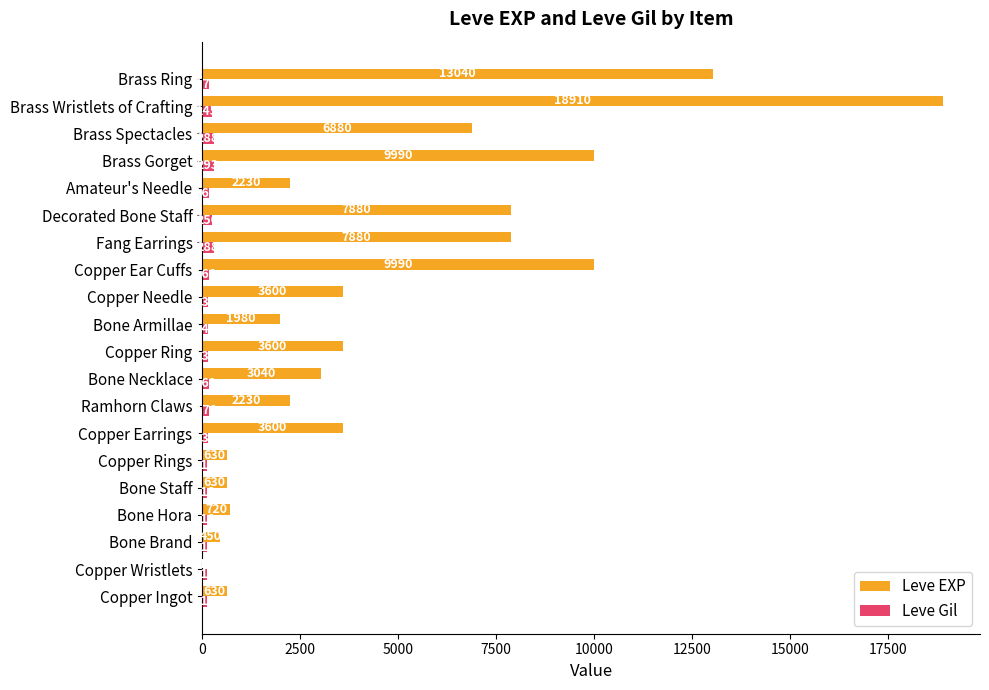

Between Copper Wristlets and Copper Rings, which series saw the biggest shift?

Leve EXP